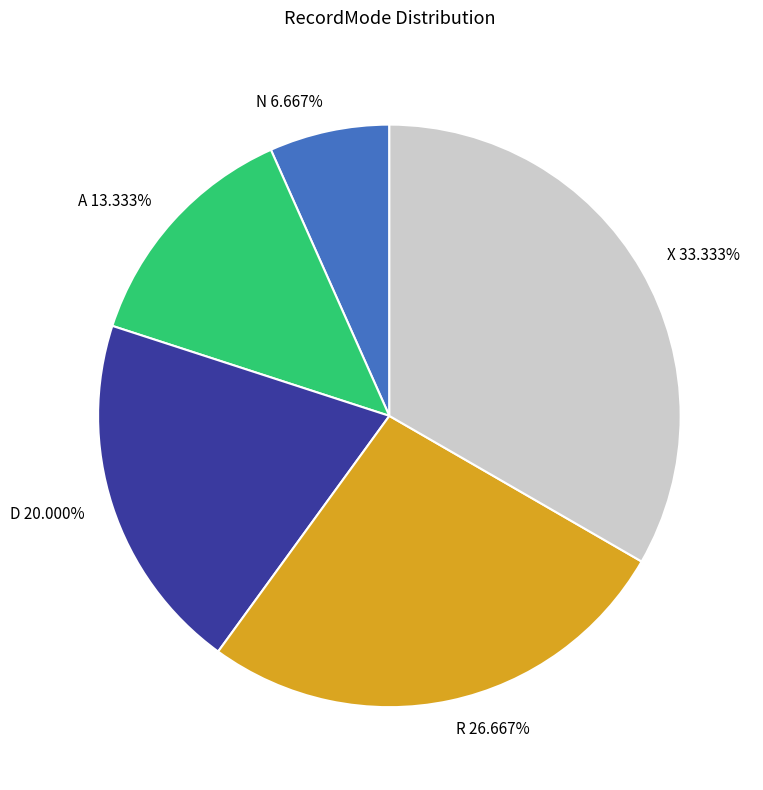

Is it true that N is 7% of the pie?

True